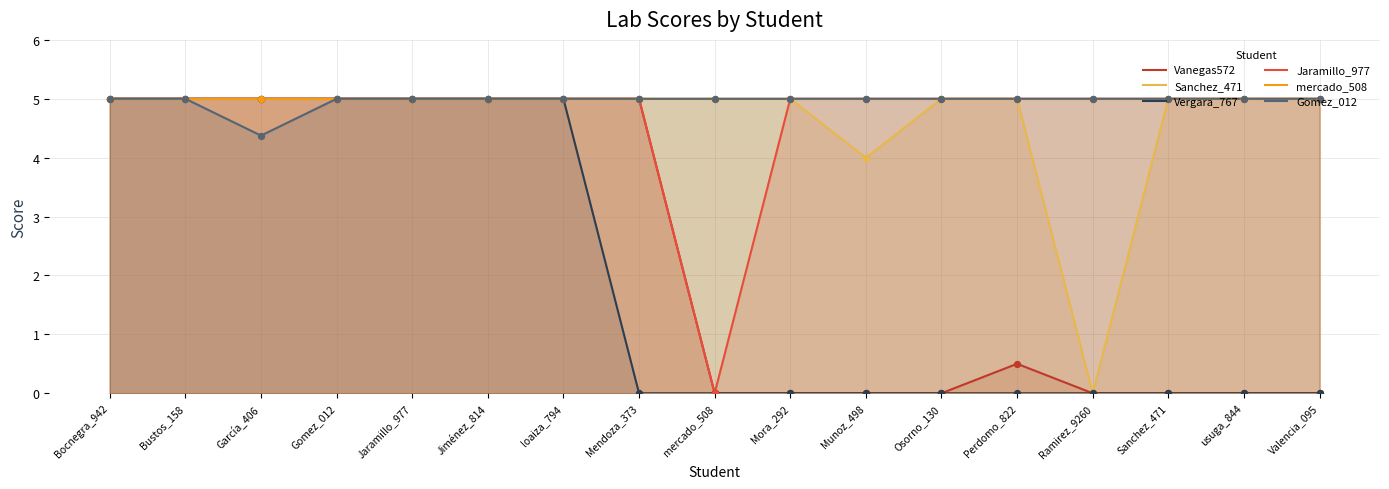

Which series has the largest total across all categories?

mercado_508